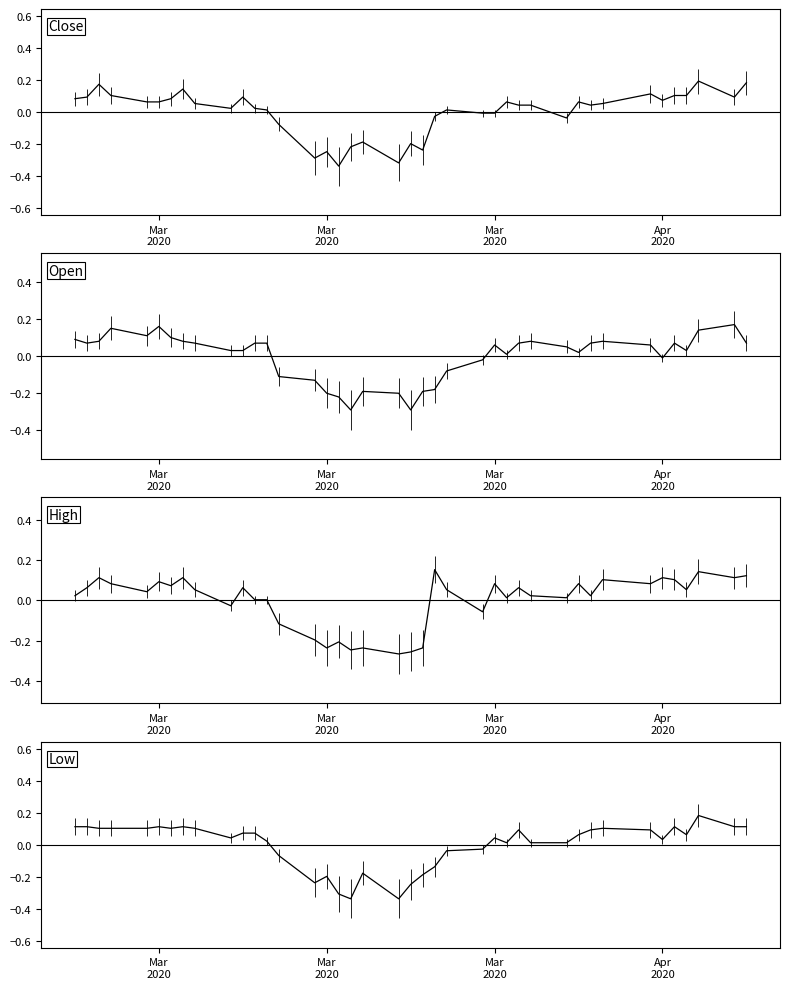

Does the chart have visible grid lines?

No